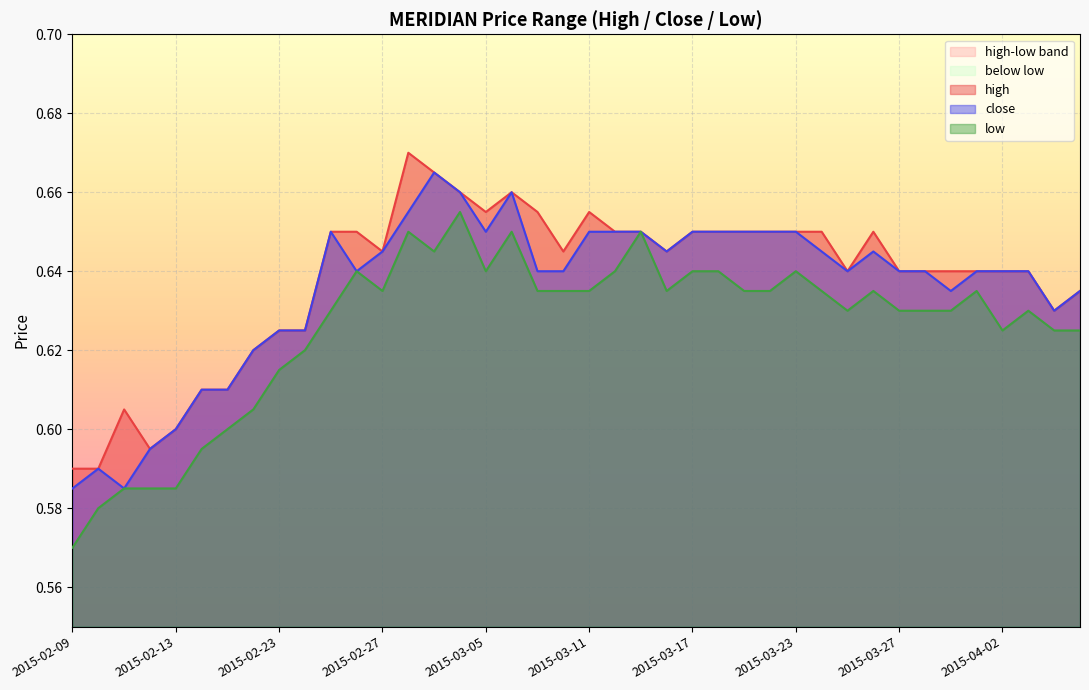

Reading left to right, what are all the values shown in this chart?

high: 0.6	0.6	0.6	0.6	0.6	0.6	0.6	0.6	0.6	0.6	0.7	0.7	0.6	0.7	0.7	0.7	0.7	0.7	0.7	0.6	0.7	0.7	0.7	0.6	0.7	0.7	0.7	0.7	0.7	0.7	0.6	0.7	0.6	0.6	0.6	0.6	0.6	0.6	0.6	0.6
close: 0.6	0.6	0.6	0.6	0.6	0.6	0.6	0.6	0.6	0.6	0.7	0.6	0.6	0.7	0.7	0.7	0.7	0.7	0.6	0.6	0.7	0.7	0.7	0.6	0.7	0.7	0.7	0.7	0.7	0.6	0.6	0.6	0.6	0.6	0.6	0.6	0.6	0.6	0.6	0.6
low: 0.6	0.6	0.6	0.6	0.6	0.6	0.6	0.6	0.6	0.6	0.6	0.6	0.6	0.7	0.6	0.7	0.6	0.7	0.6	0.6	0.6	0.6	0.7	0.6	0.6	0.6	0.6	0.6	0.6	0.6	0.6	0.6	0.6	0.6	0.6	0.6	0.6	0.6	0.6	0.6